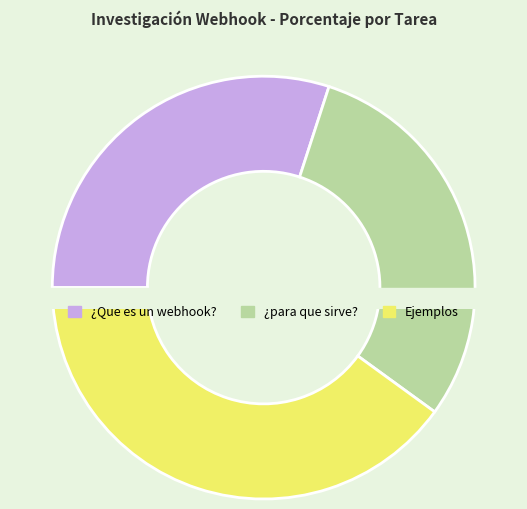

To the nearest percent, what is the average slice percentage?

33%